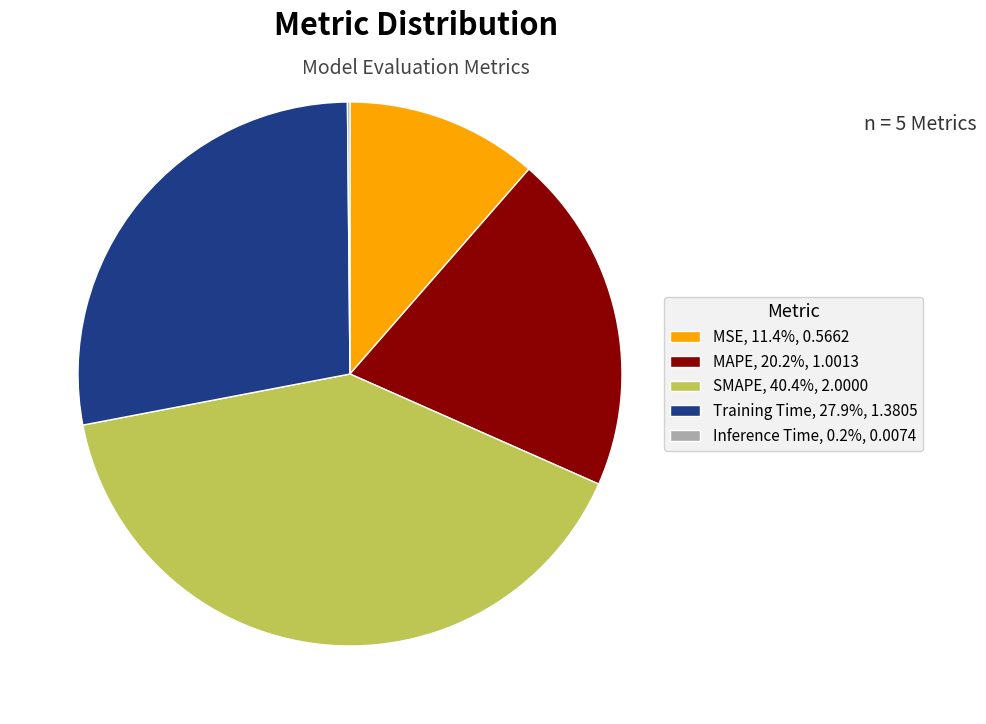

Combined, do SMAPE, 40.4%, 2.0000 and MAPE, 20.2%, 1.0013 account for over 50%?

Yes